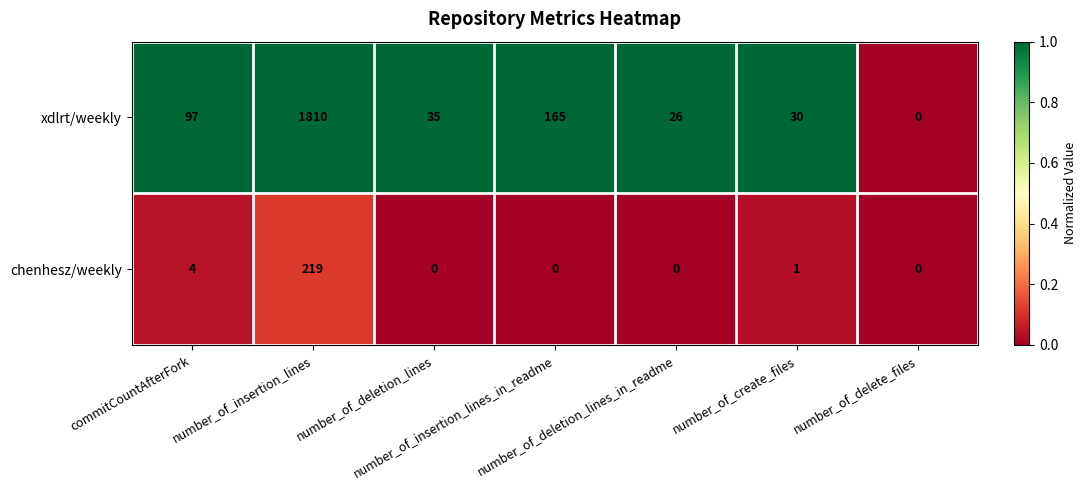

Which series has the largest total across all categories?

xdlrt/weekly